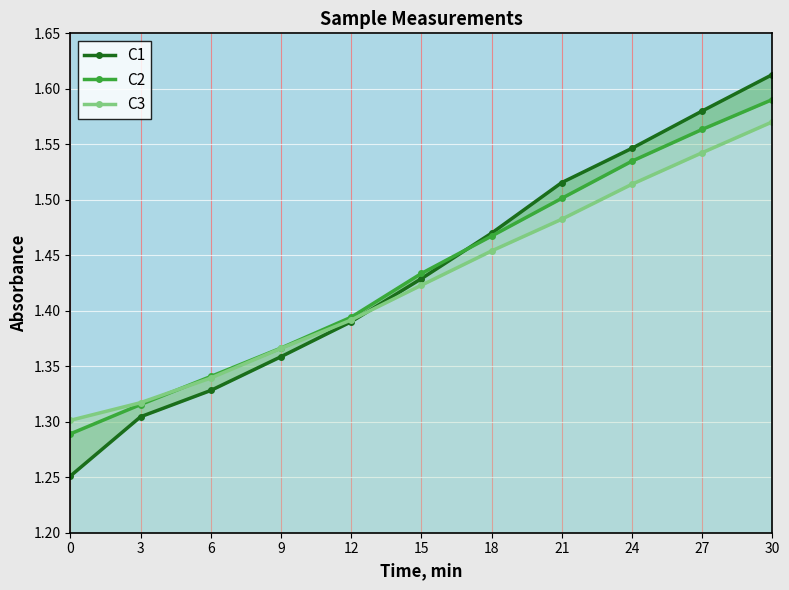

The value of C2 at 18 is 0.5. True or false?

False